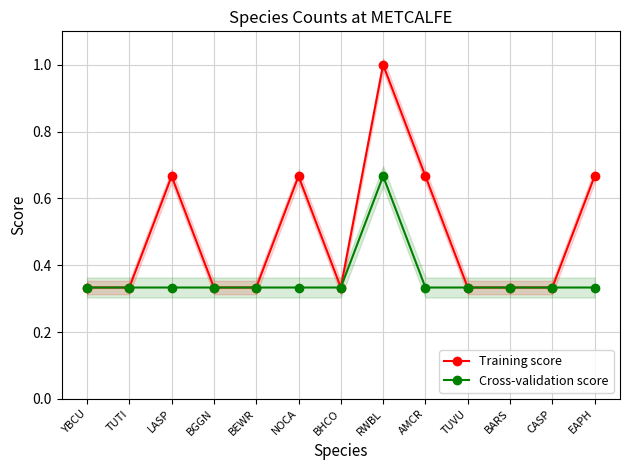

What is the smallest value displayed?

0.3